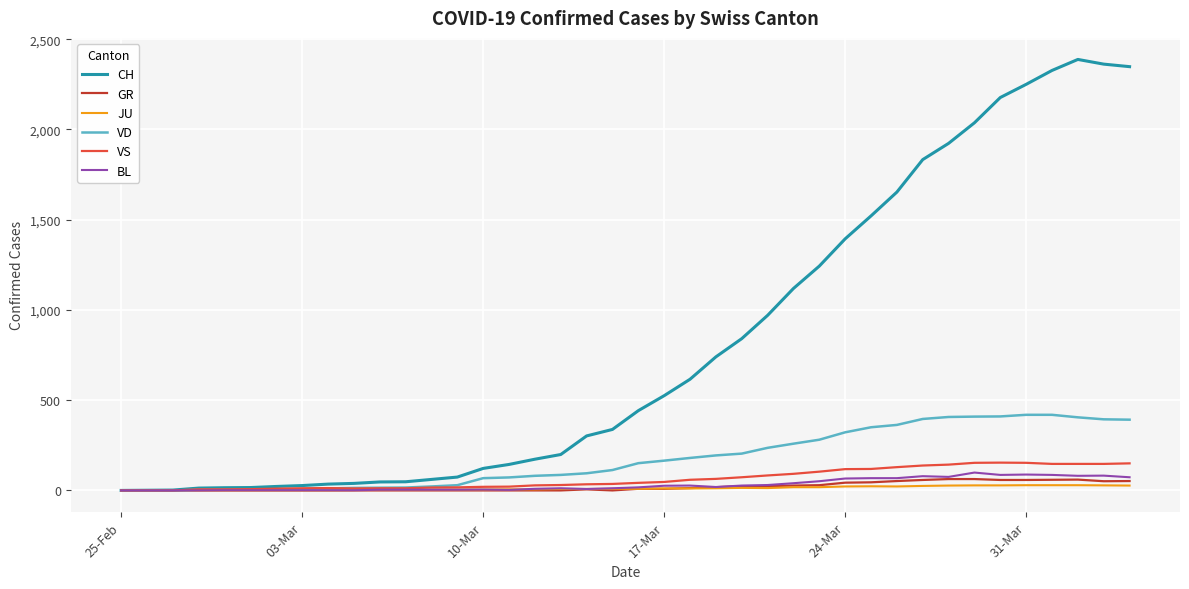

Which series has the largest total across all categories?

CH